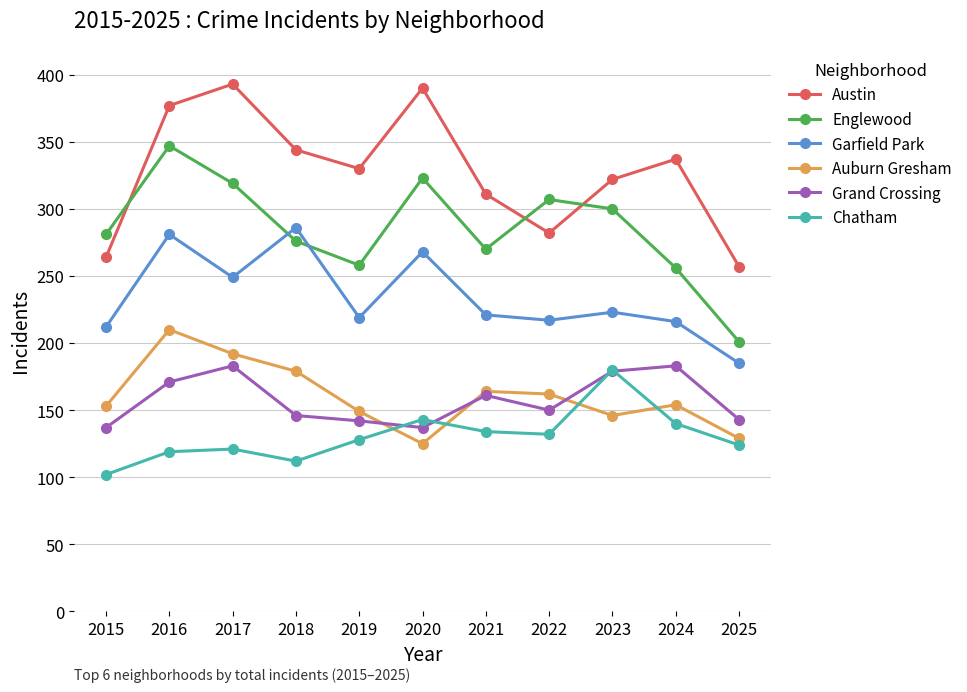

What is the sum of all Chatham values?

1435